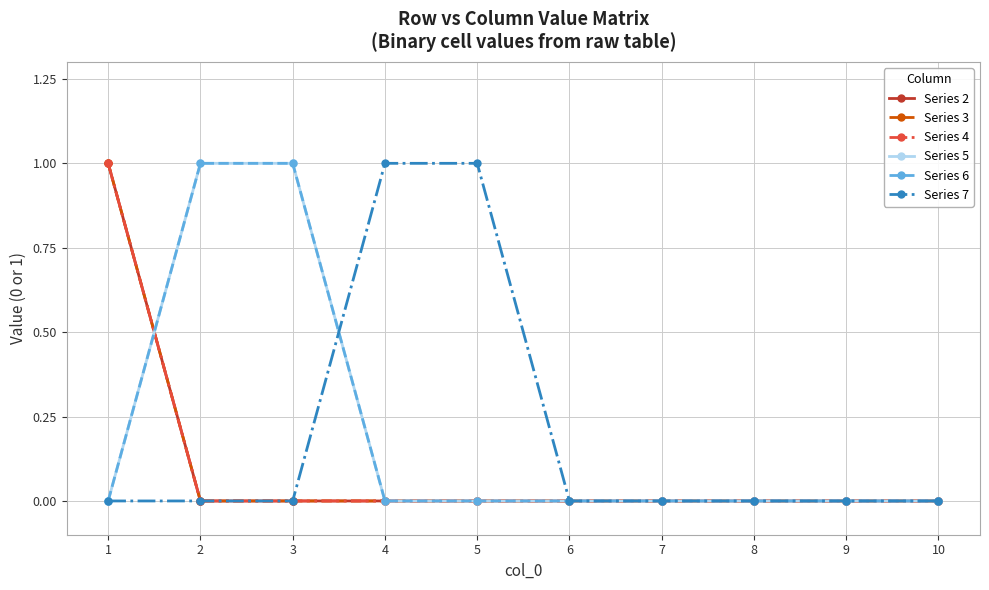

Which series has the largest total across all categories?

Series 5